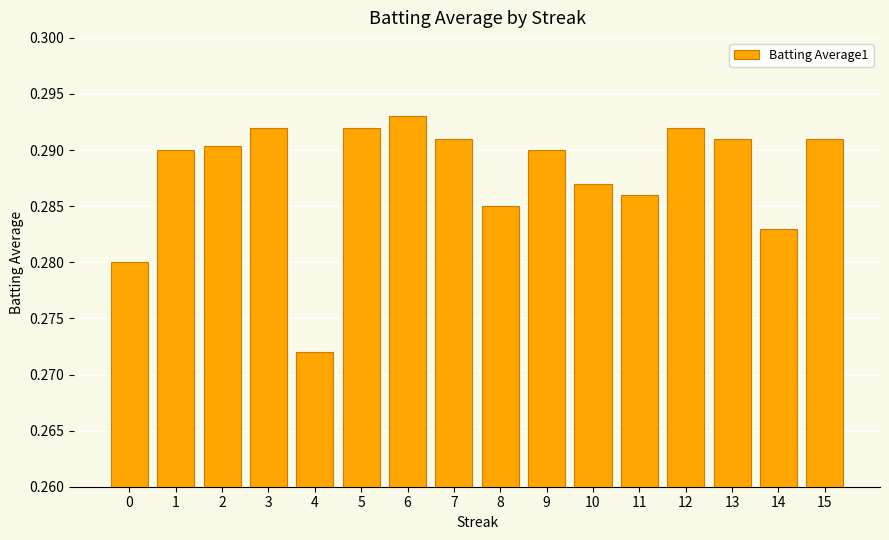

What is the sum of all values?

4.6